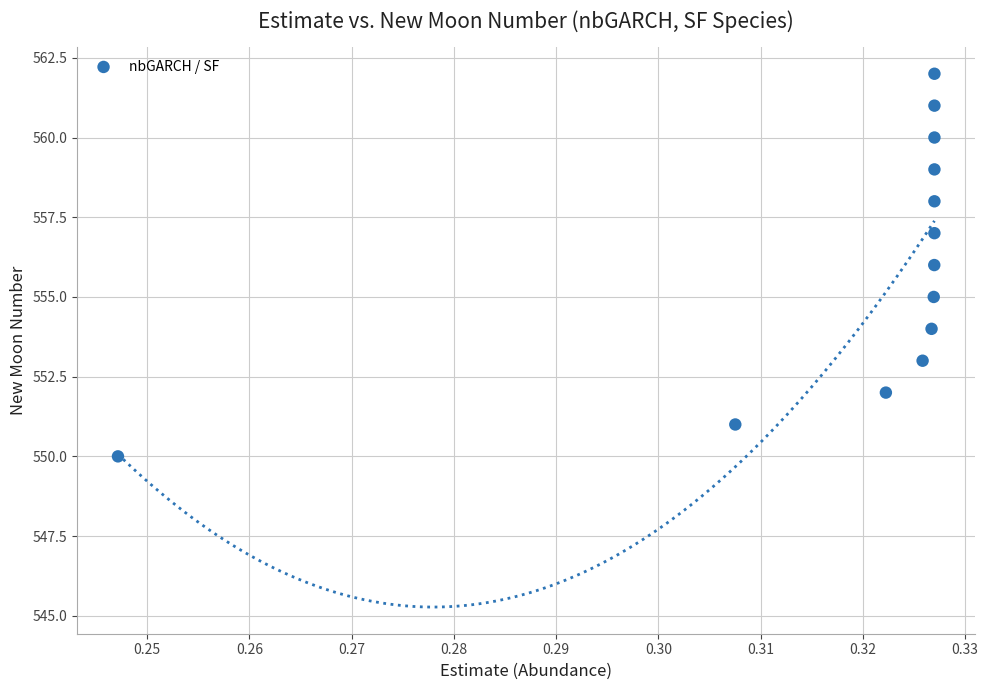

What is the range of Y values (max minus min)?

12